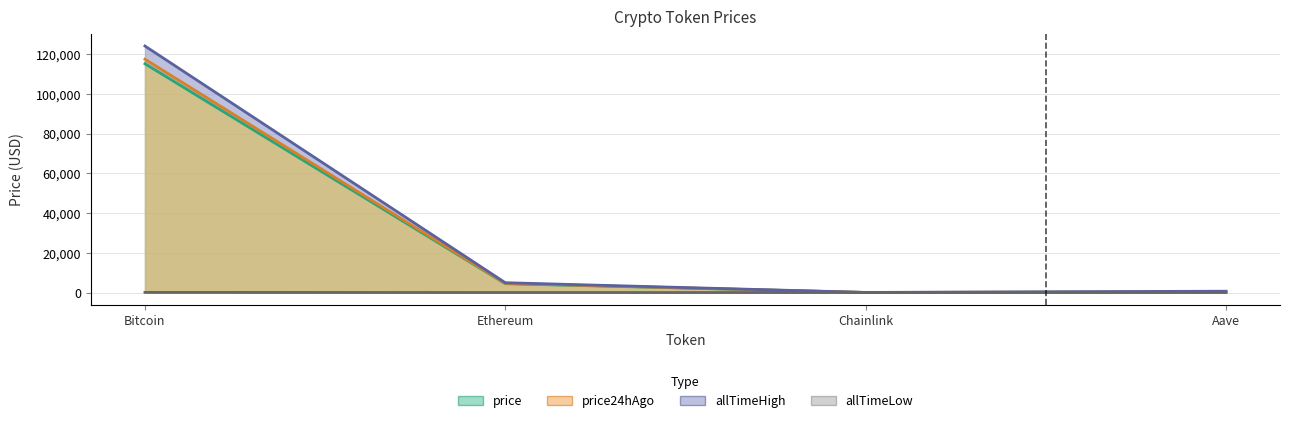

Reading left to right, extract all data points from this chart.

price: Bitcoin=115186.0	Ethereum=4447.9	Chainlink=23.5	Aave=297.7
price24hAgo: Bitcoin=117492.0	Ethereum=4597.2	Chainlink=24.5	Aave=310.1
allTimeHigh: Bitcoin=124128.0	Ethereum=4946.1	Chainlink=52.7	Aave=661.7
allTimeLow: Bitcoin=67.8	Ethereum=0.4	Chainlink=0.1	Aave=26.0